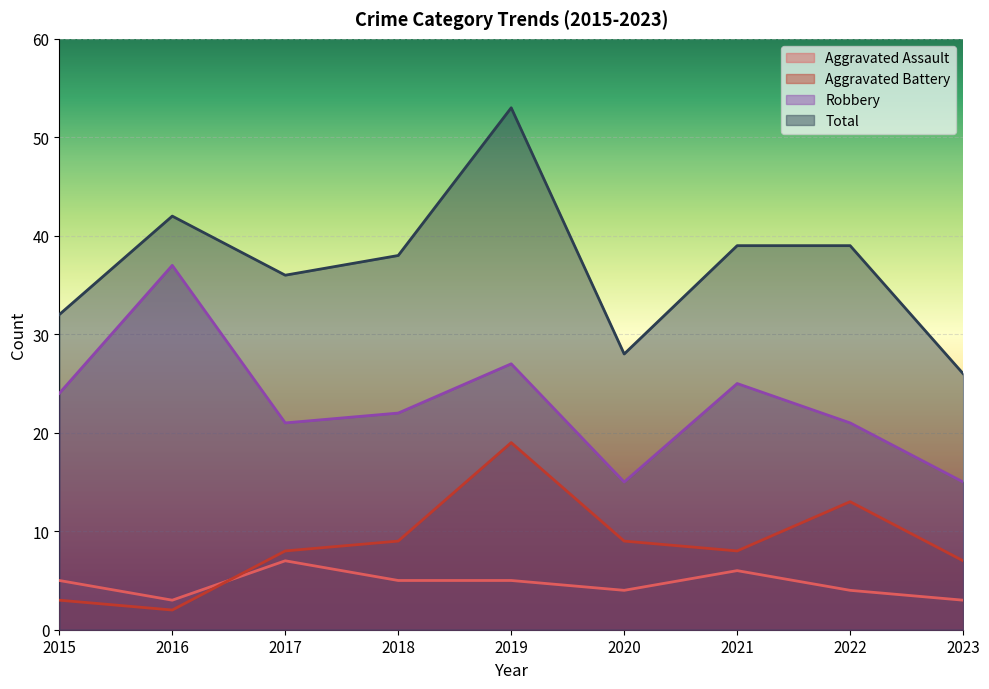

How many values in the Total series exceed 38?

4